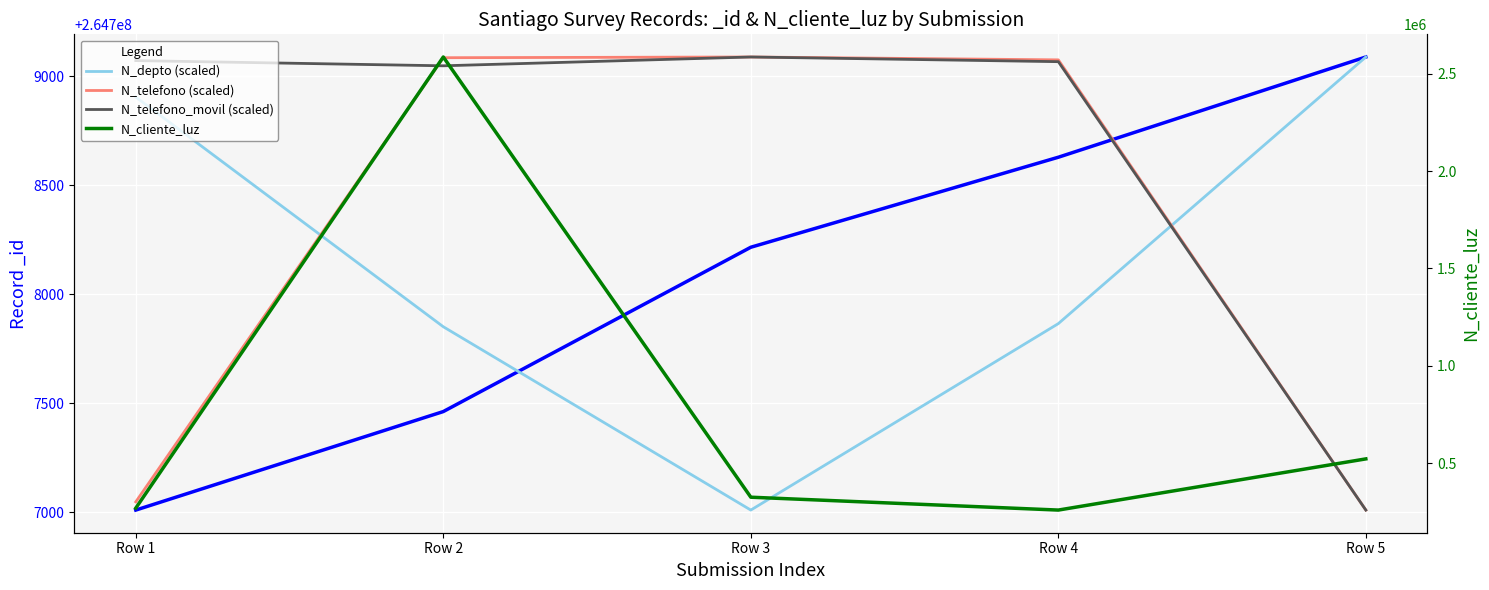

The value of N_telefono_movil (scaled) at Row 2 is 264709048.6. True or false?

True